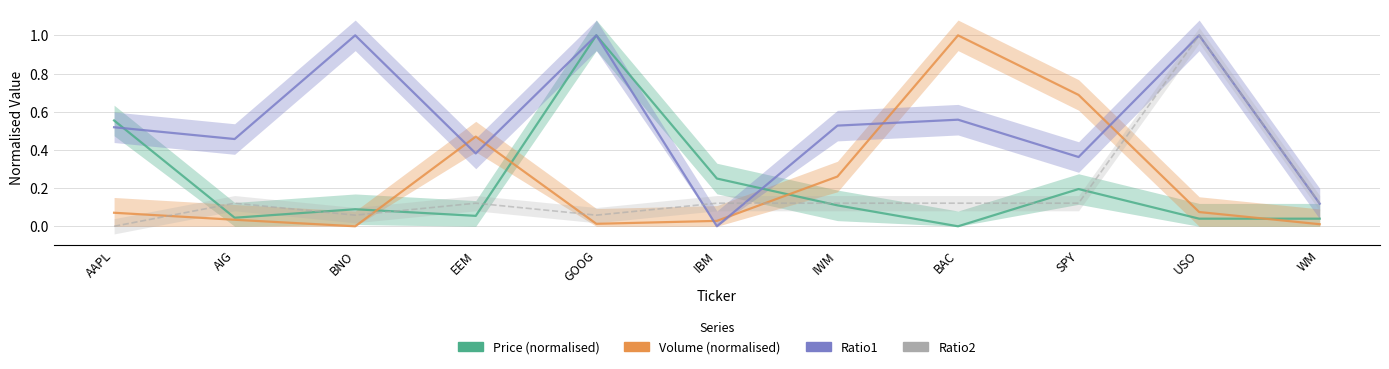

What is the sum of the Ratio2 values at WM and SPY?

0.2